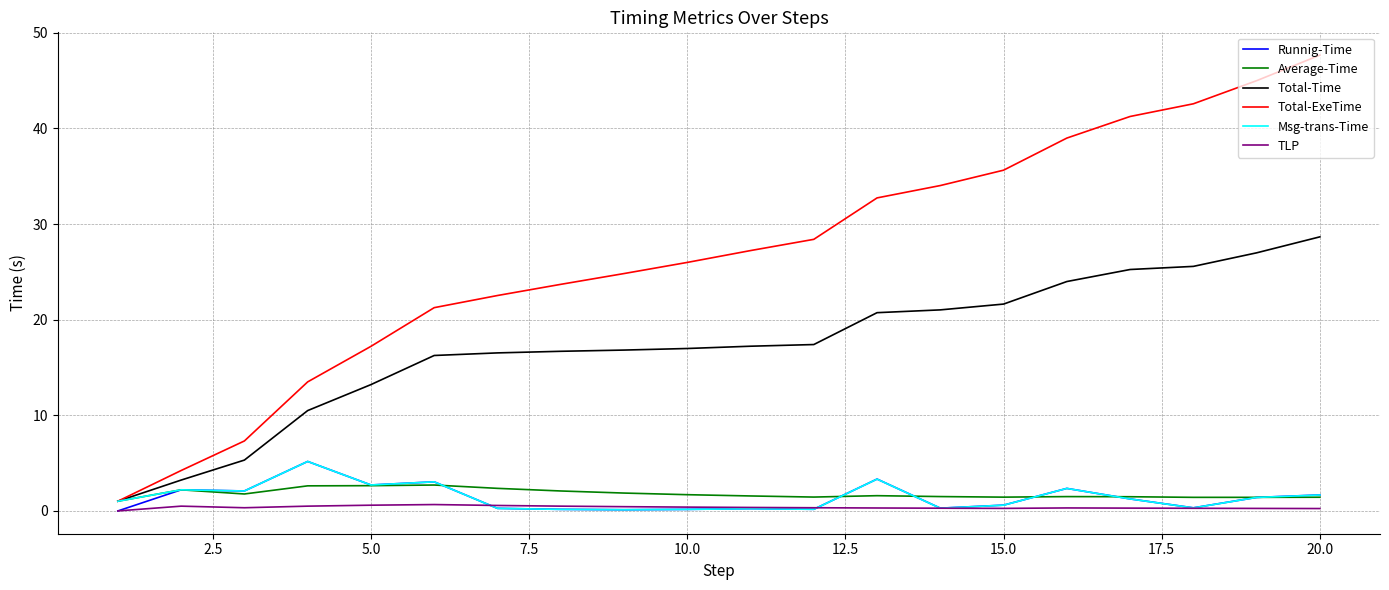

What is the greatest value displayed?

47.7